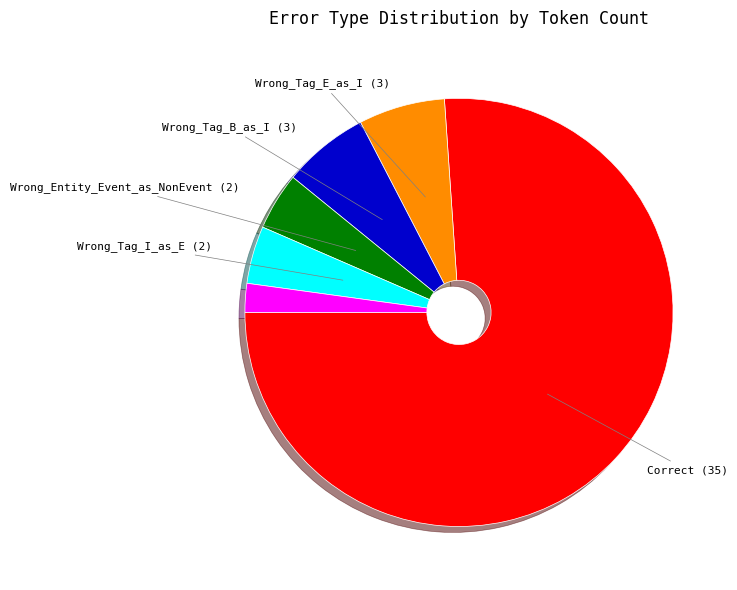

Is there a majority slice in this chart?

Yes